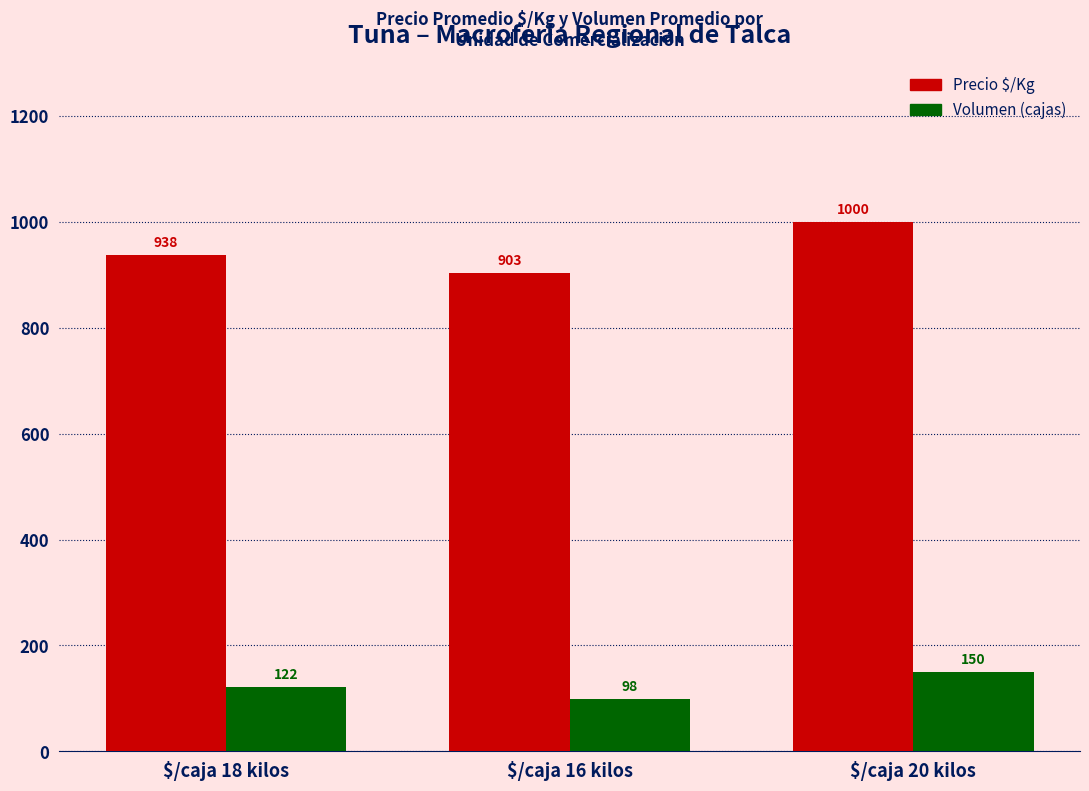

List the labels in order of Precio $/Kg value, largest first.

$/caja 20 kilos, $/caja 18 kilos, $/caja 16 kilos